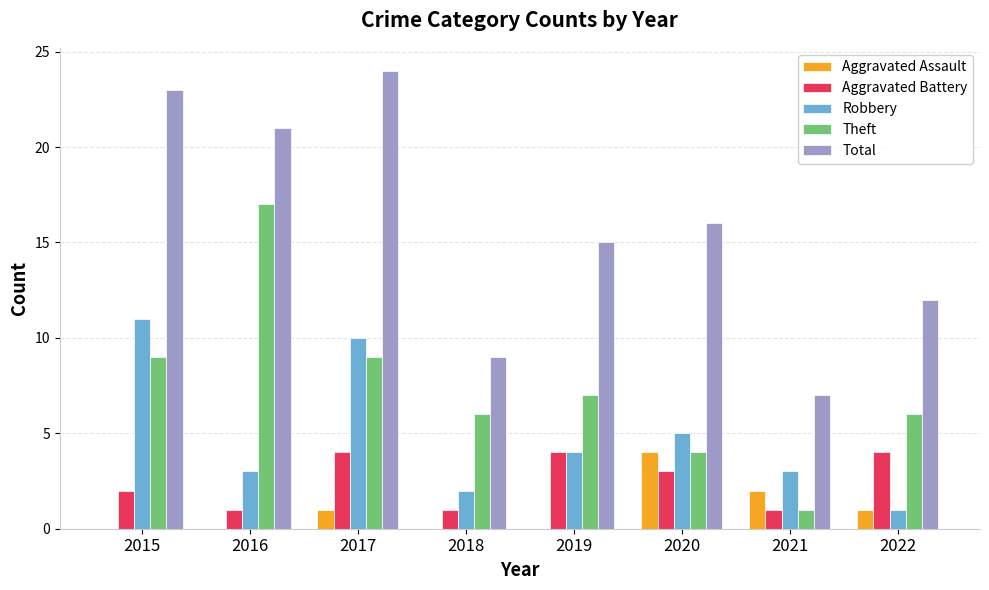

Reading right to left, what are all the values shown in this chart?

Aggravated Assault: 1	2	4	0	0	1	0	0
Aggravated Battery: 4	1	3	4	1	4	1	2
Robbery: 1	3	5	4	2	10	3	11
Theft: 6	1	4	7	6	9	17	9
Total: 12	7	16	15	9	24	21	23